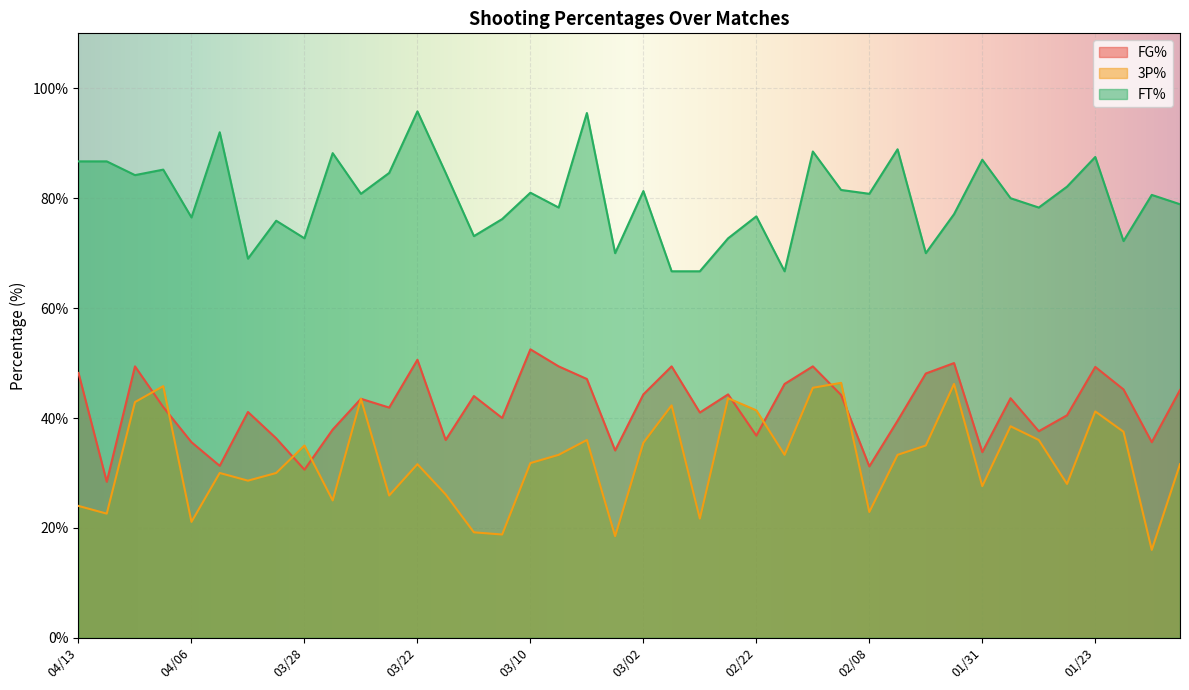

What position from the right is 01/26?

5